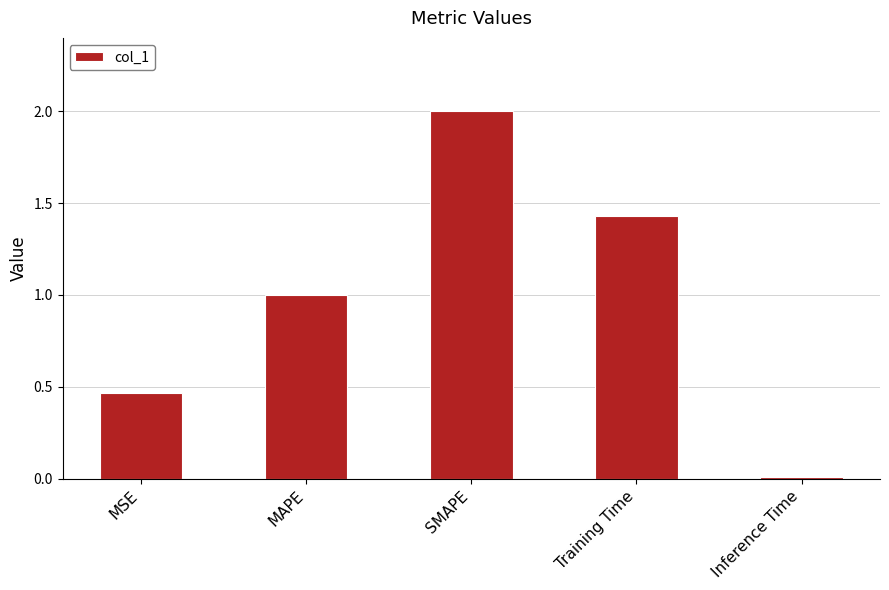

Read the value at SMAPE.

2.0